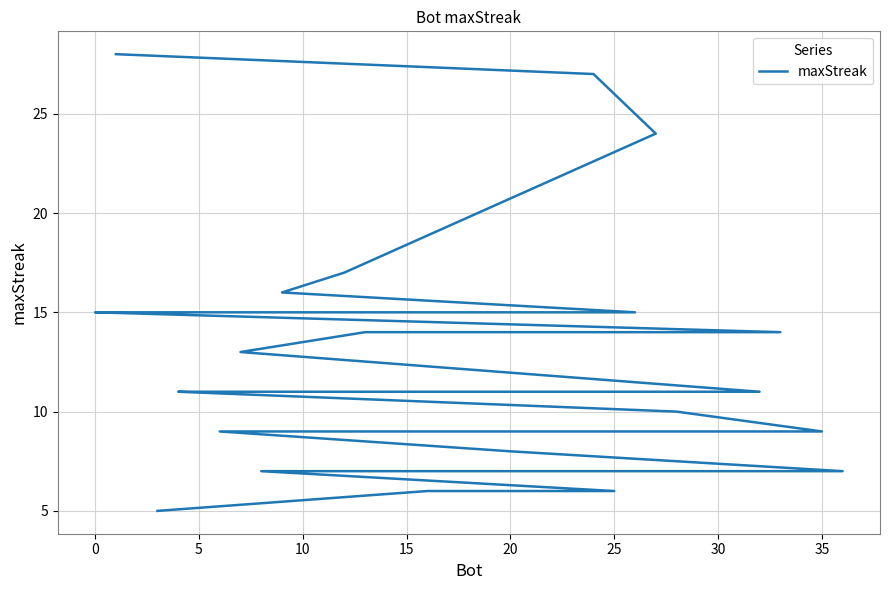

How many categories are shown in the chart?

37